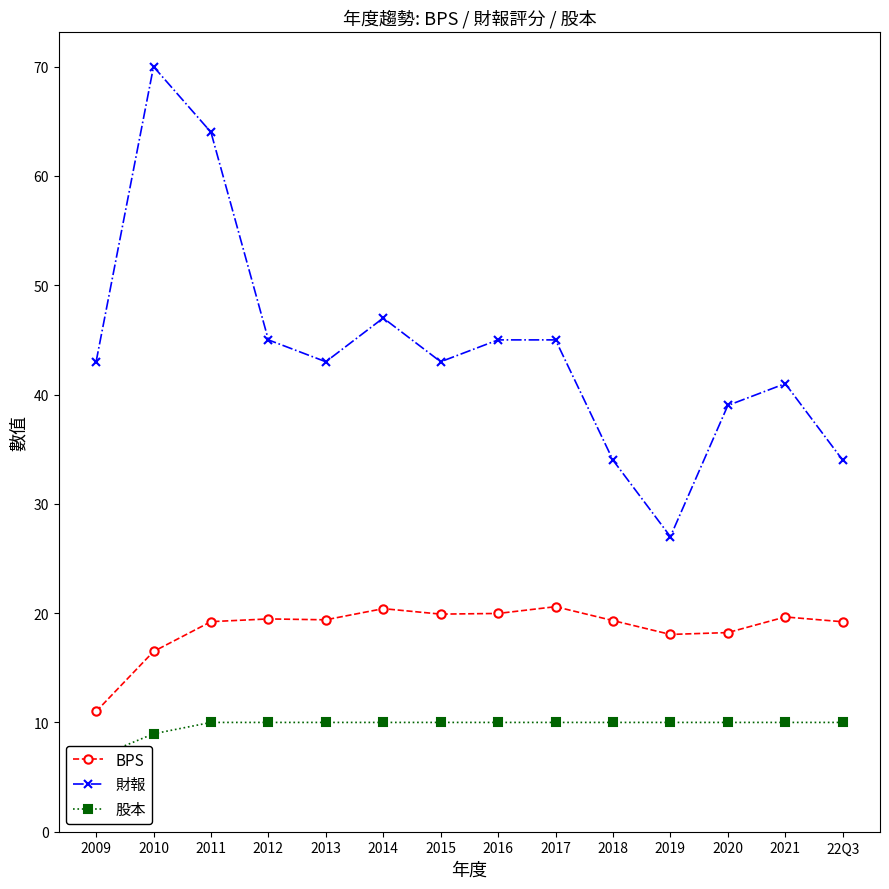

What are all the series names shown in the legend?

BPS, 財報, 股本